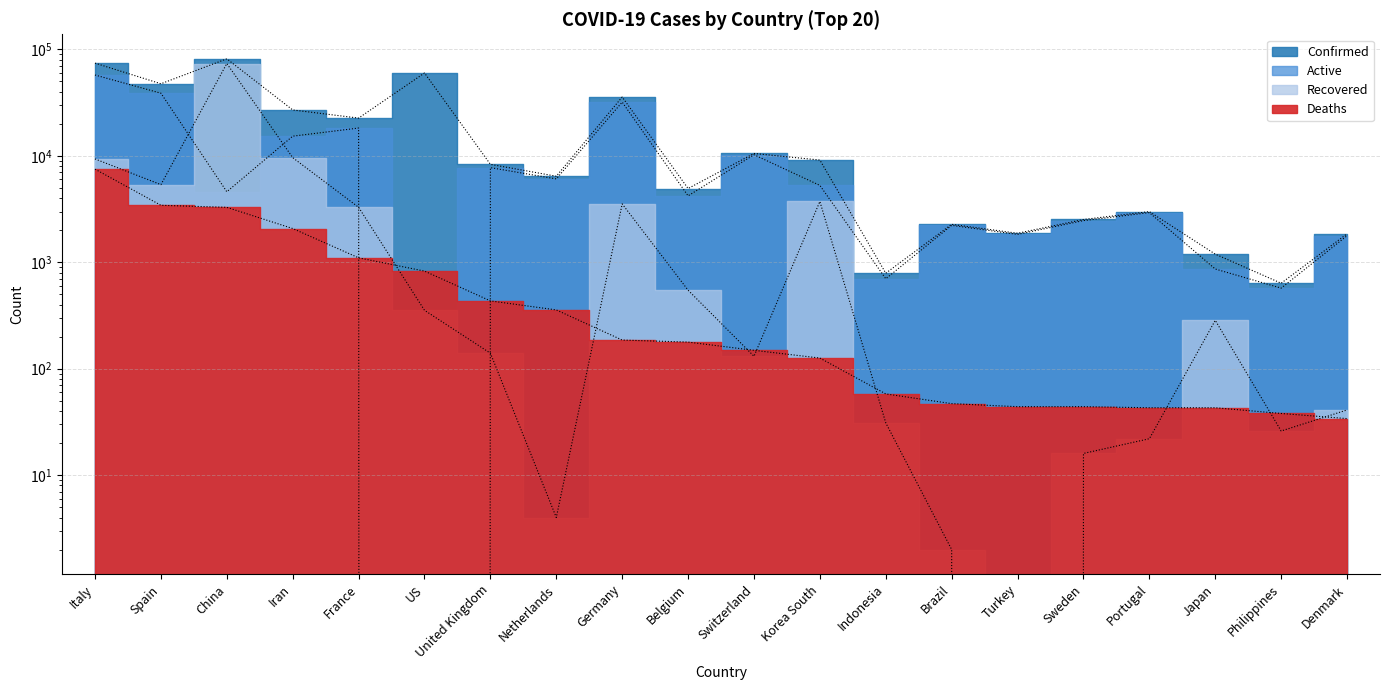

Reading right to left, what are all the values shown in this chart?

Confirmed: 1853	636	1193	2995	2526	1874	2274	790	9137	10537	4937	35740	6438	8328	60115	22654	27017	81661	47610	74386
Active: 1778	572	865	2930	2466	1830	2225	701	5281	10257	4212	32014	6077	7754	0	18264	15315	4603	38809	57521
Recovered: 41	26	285	22	16	0	2	31	3730	131	547	3540	4	140	354	3288	9625	73773	5367	9362
Deaths: 34	38	43	43	44	44	47	58	126	149	178	186	357	434	827	1102	2077	3285	3434	7503